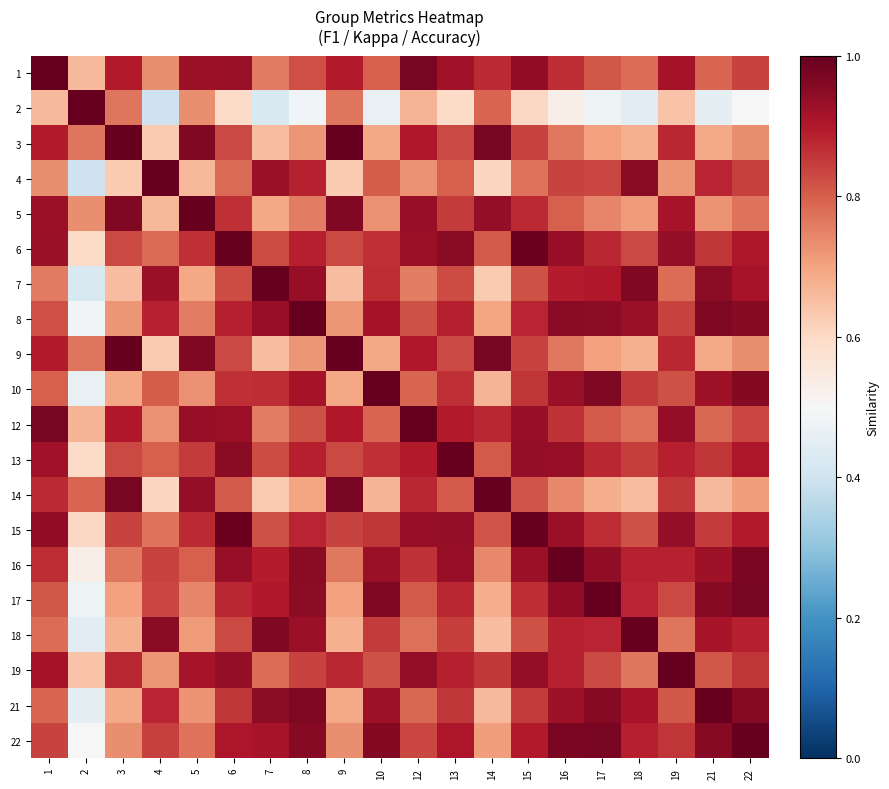

At which category is the sum across all series the highest?

6